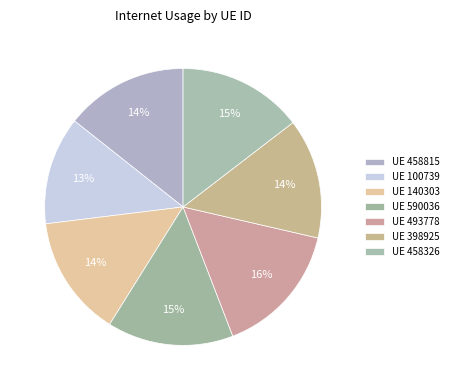

How many segments does this pie chart have?

7